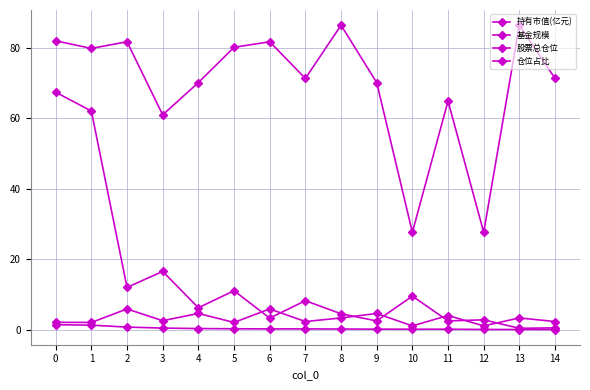

How many interior local peaks does the 股票总仓位 series have?

5